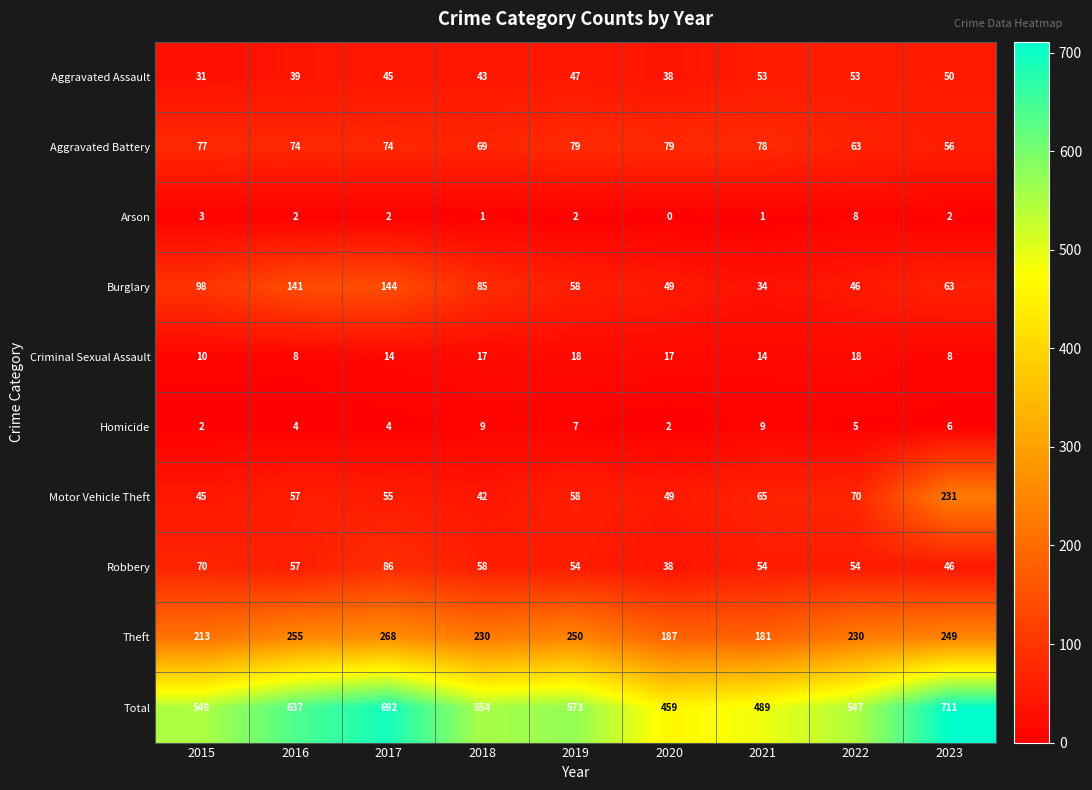

What is the difference between the second highest and minimum values in the Arson series?

3